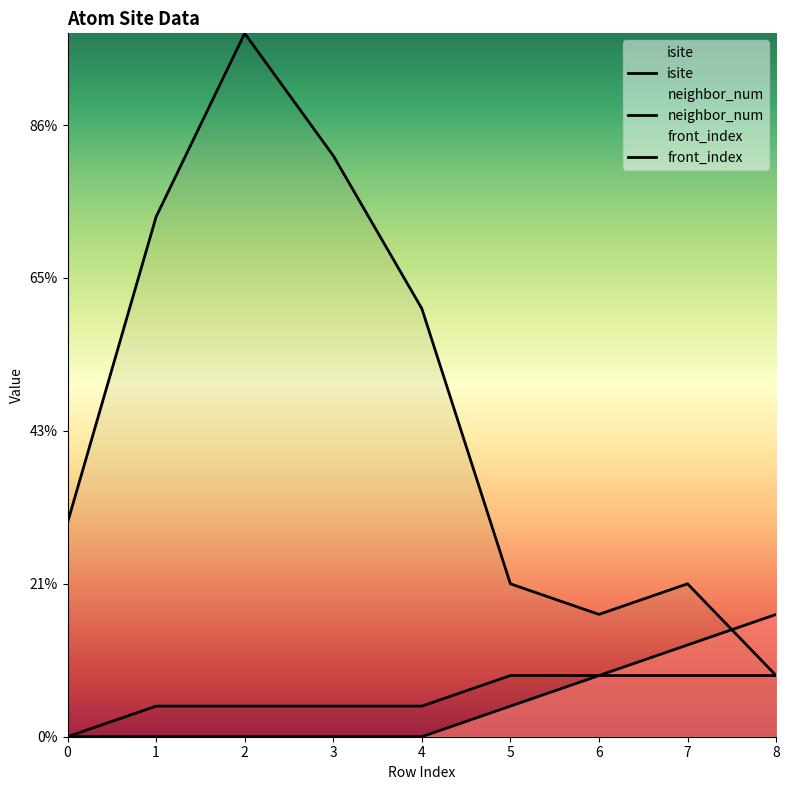

What is the difference between the maximum and minimum values in the isite series?

21